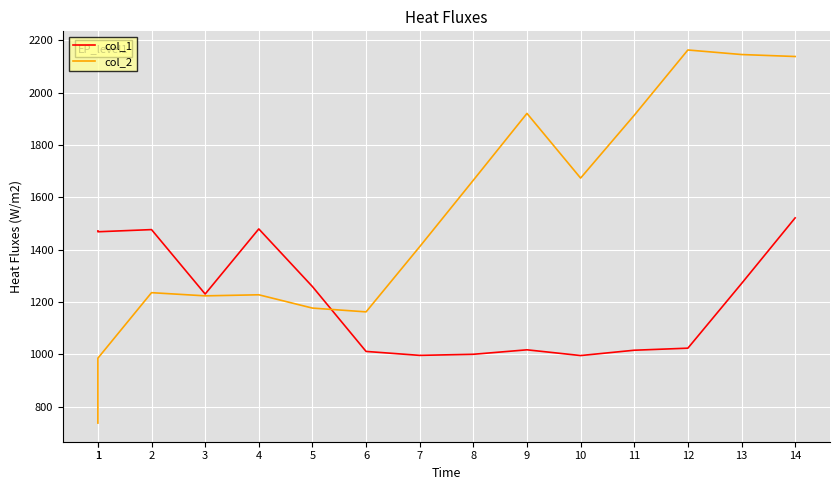

What are all the series names shown in the legend?

col_1, col_2